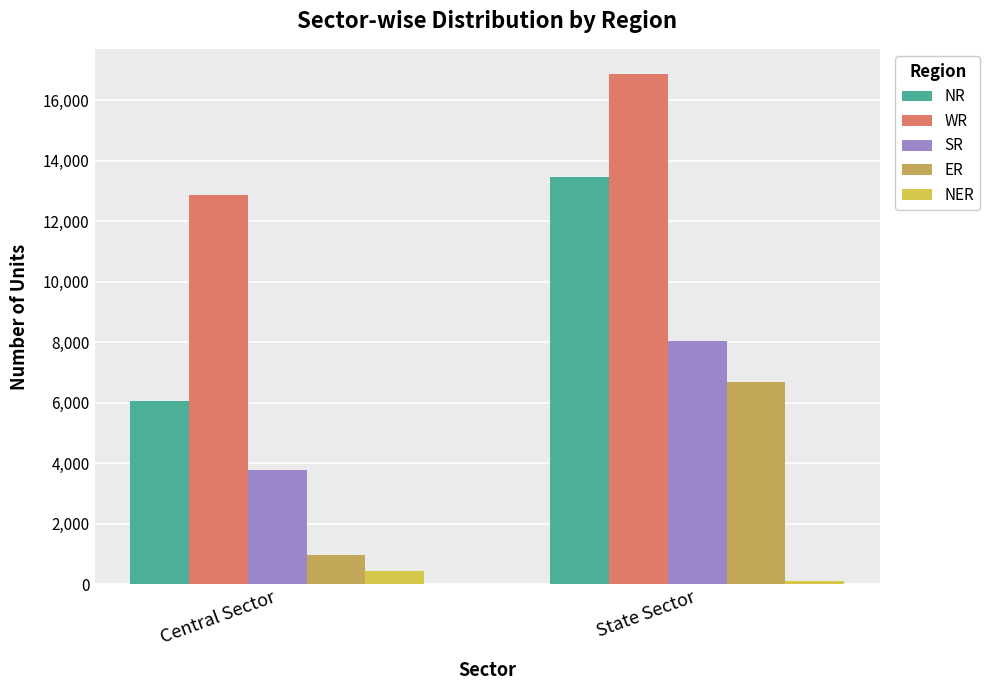

List the labels in order of NER value, largest first.

Central Sector, State Sector